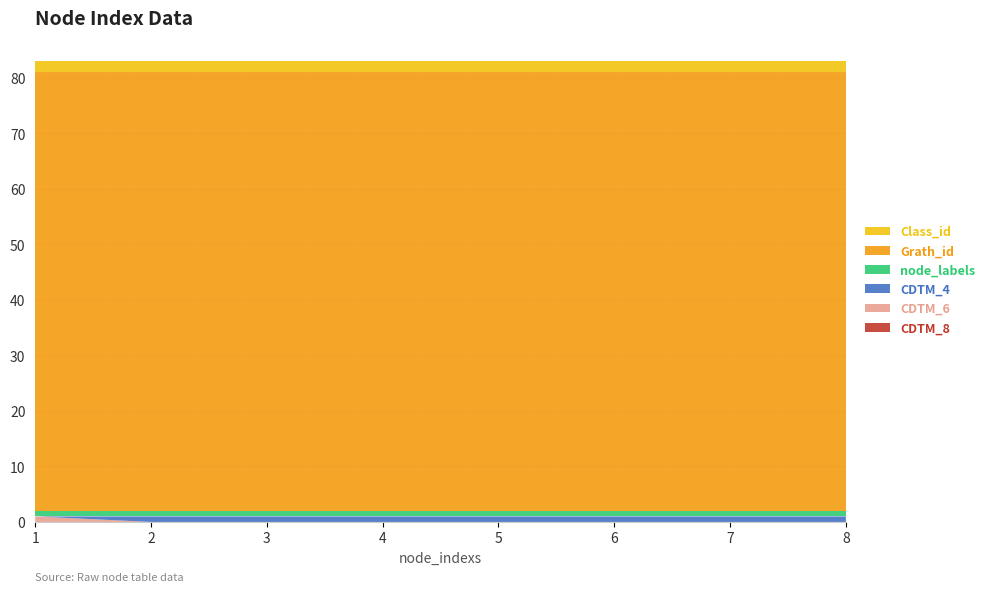

Reading right to left, extract all data points from this chart.

CDTM_8: 0	0	0	0	0	0	0	0
CDTM_6: 0	0	0	0	0	0	0	1
CDTM_4: 1	1	1	1	1	1	1	0
node_labels: 1	1	1	1	1	1	1	1
Grath_id: 79	79	79	79	79	79	79	79
Class_id: 2	2	2	2	2	2	2	2